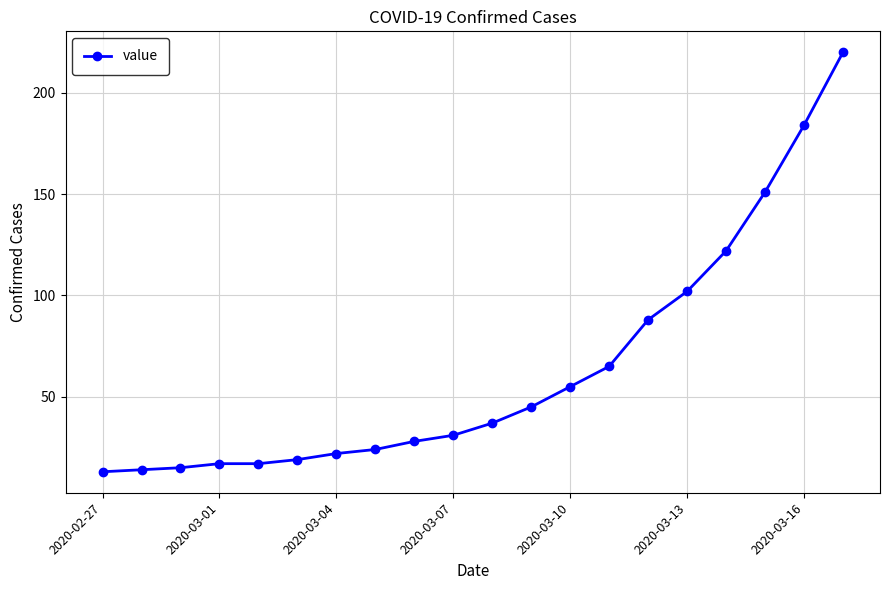

What is the difference between the second highest and second lowest values?

170